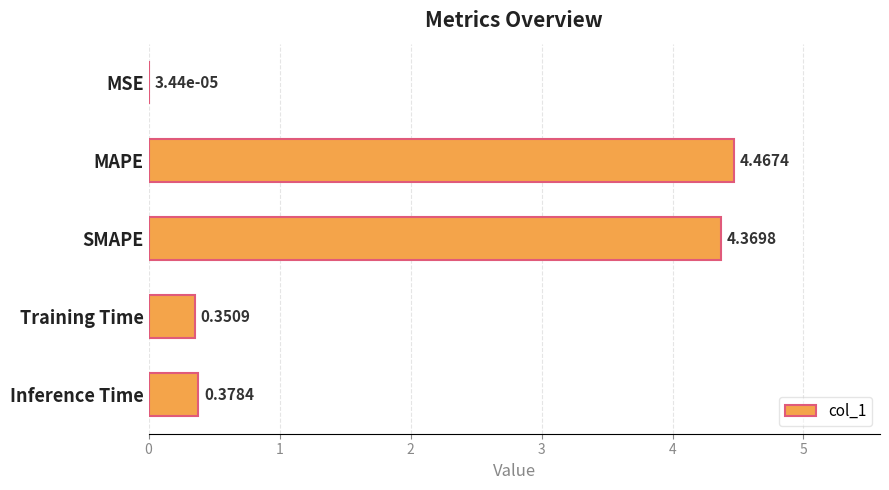

Which label corresponds to the largest value in the chart?

MAPE